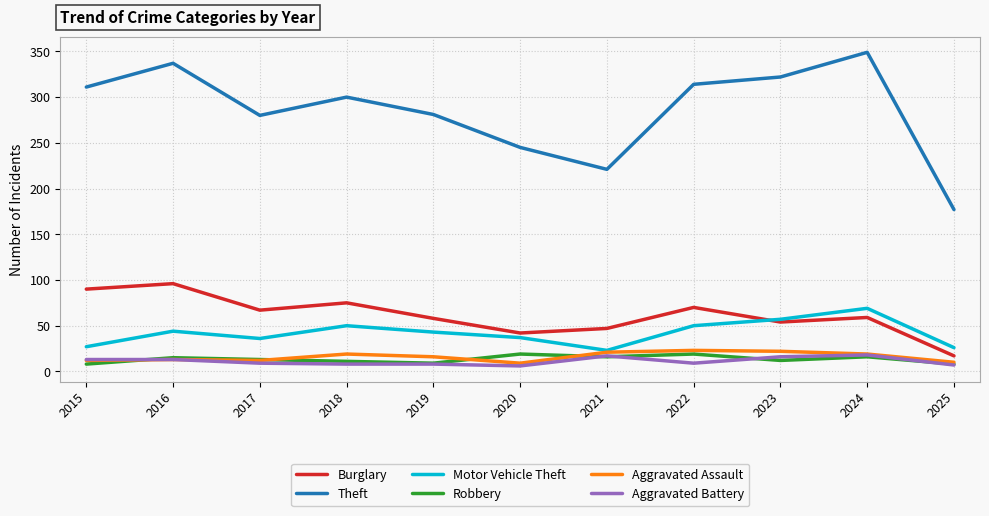

What is the total value across all series at 2022?

485